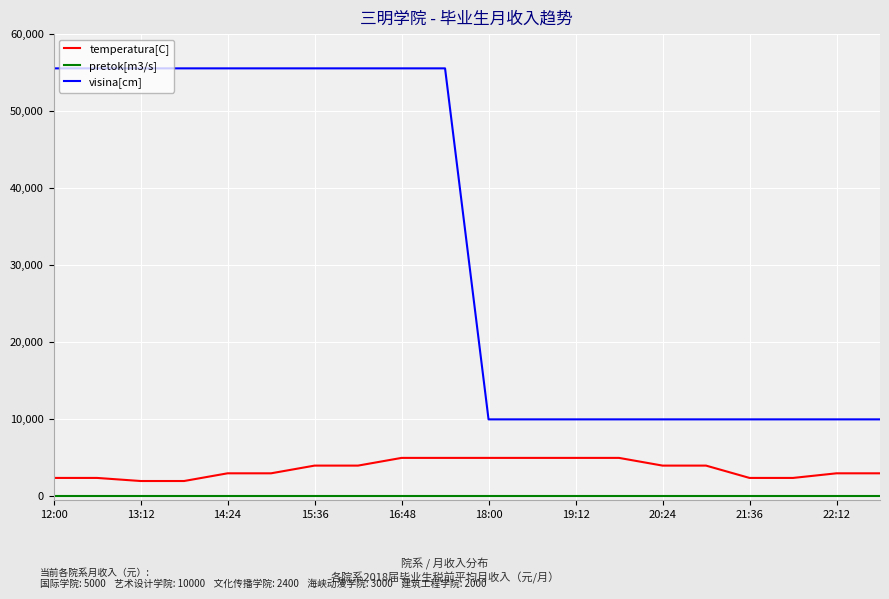

What is the maximum value for temperatura[C]?

5000